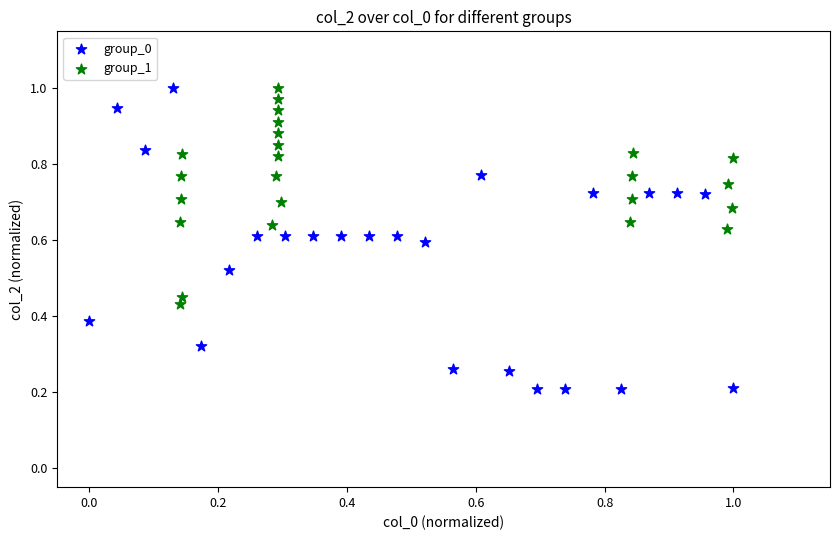

Which series contains the lowest Y value?

group_0